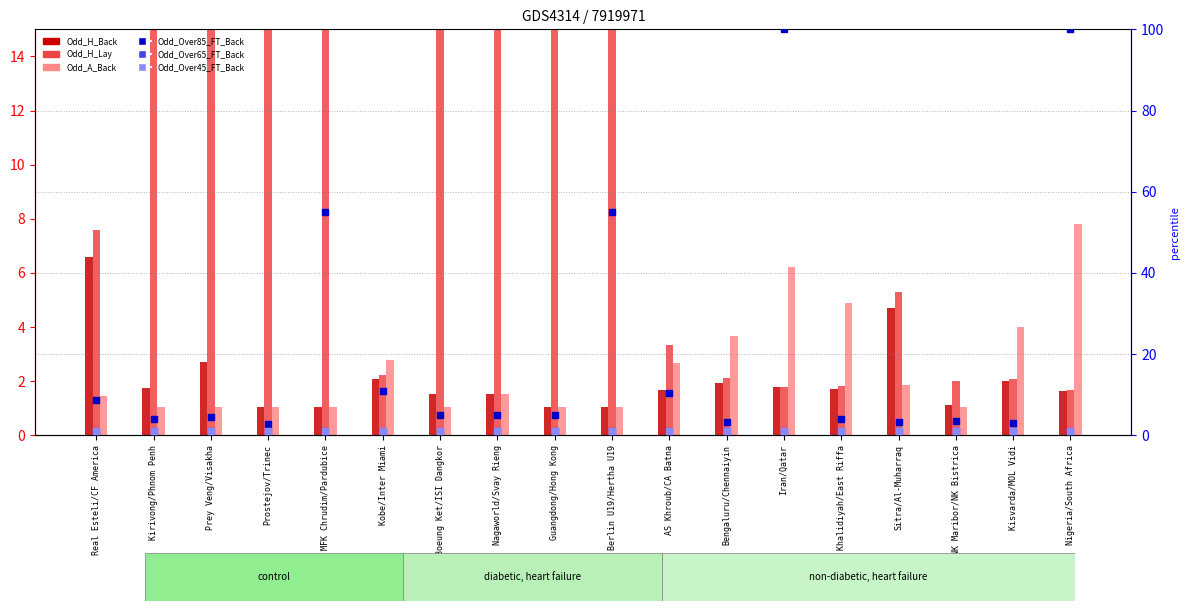

Is the value of Odd_Over45_FT_Back at Union Berlin U19/Hertha U19 greater than the value of Odd_Over65_FT_Back at NK Maribor/NK Bistrica?

No